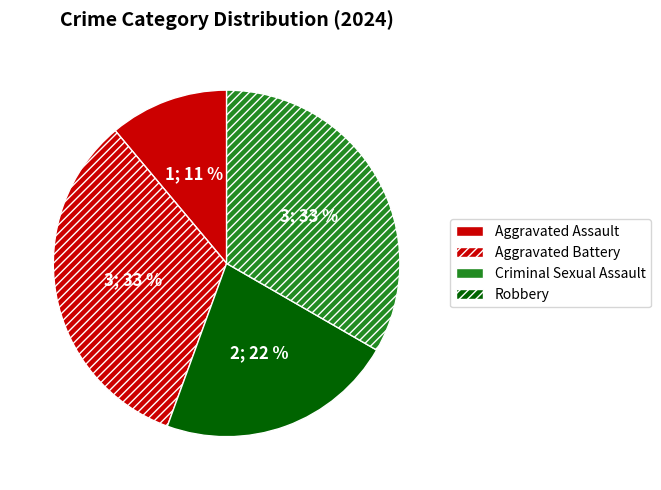

Which has a higher value, Aggravated Battery or Robbery?

Aggravated Battery